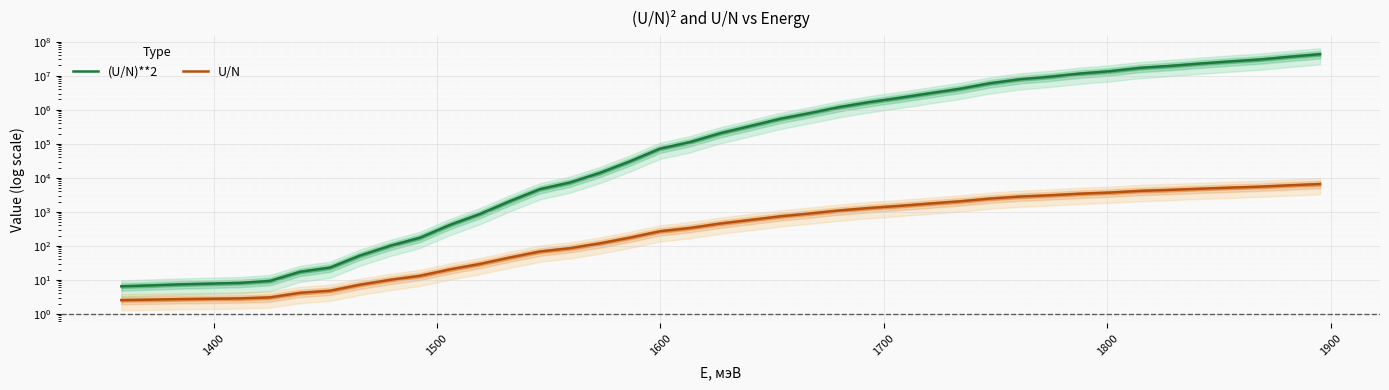

How many lines are shown in the chart?

2